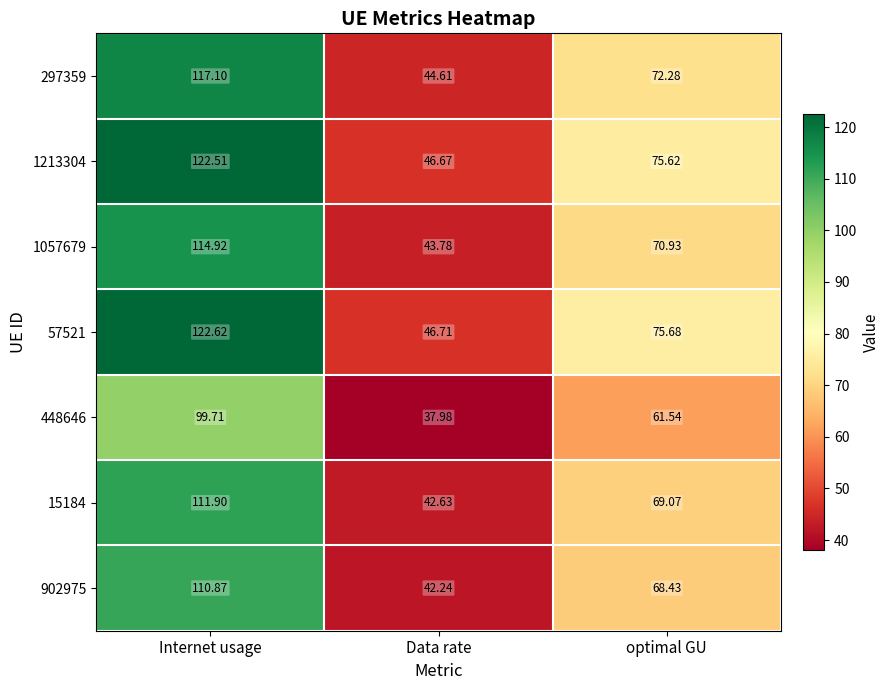

At which category does the chart reach its minimum across all series?

Data rate